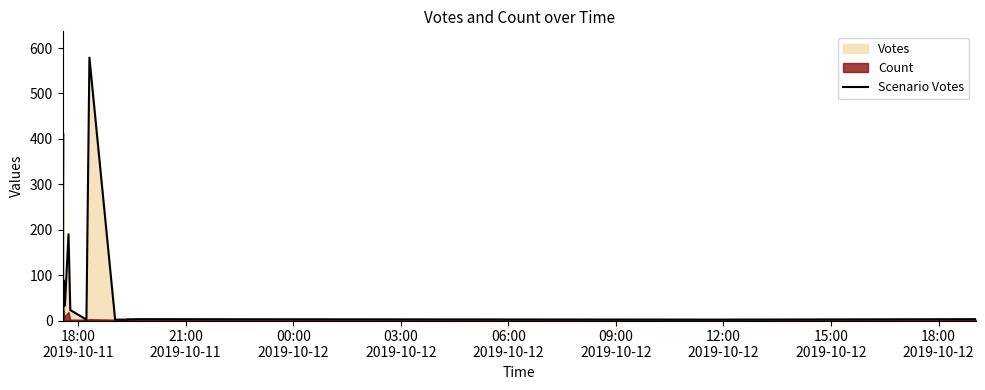

How many data points are above 23?

9